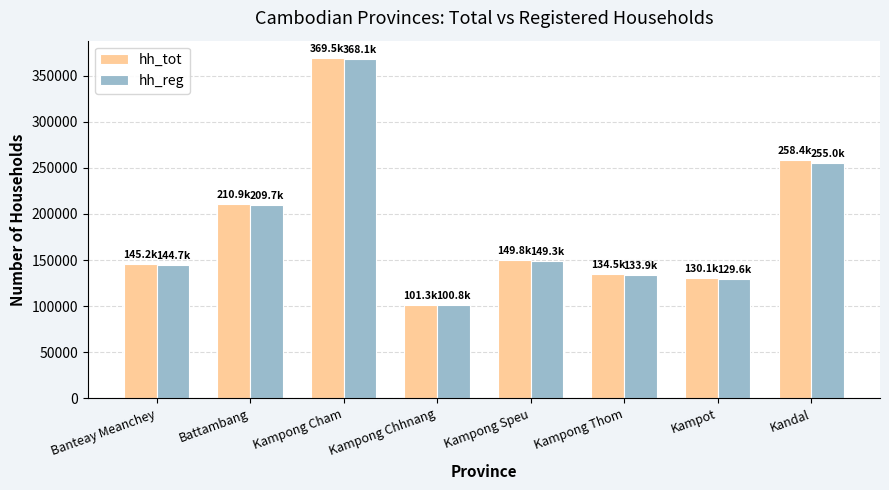

What is the difference between the maximum and minimum values in the hh_reg series?

267313